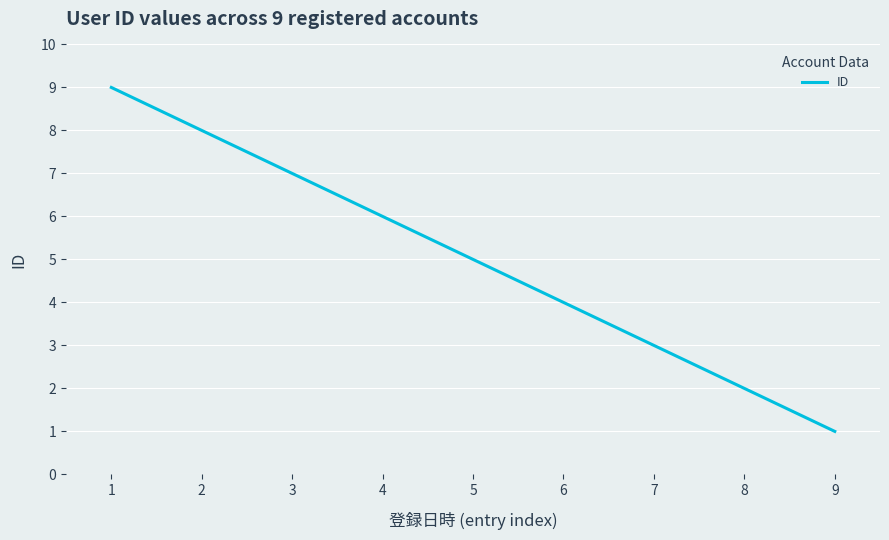

Reading right to left, transcribe all the data shown in this chart.

1	2	3	4	5	6	7	8	9